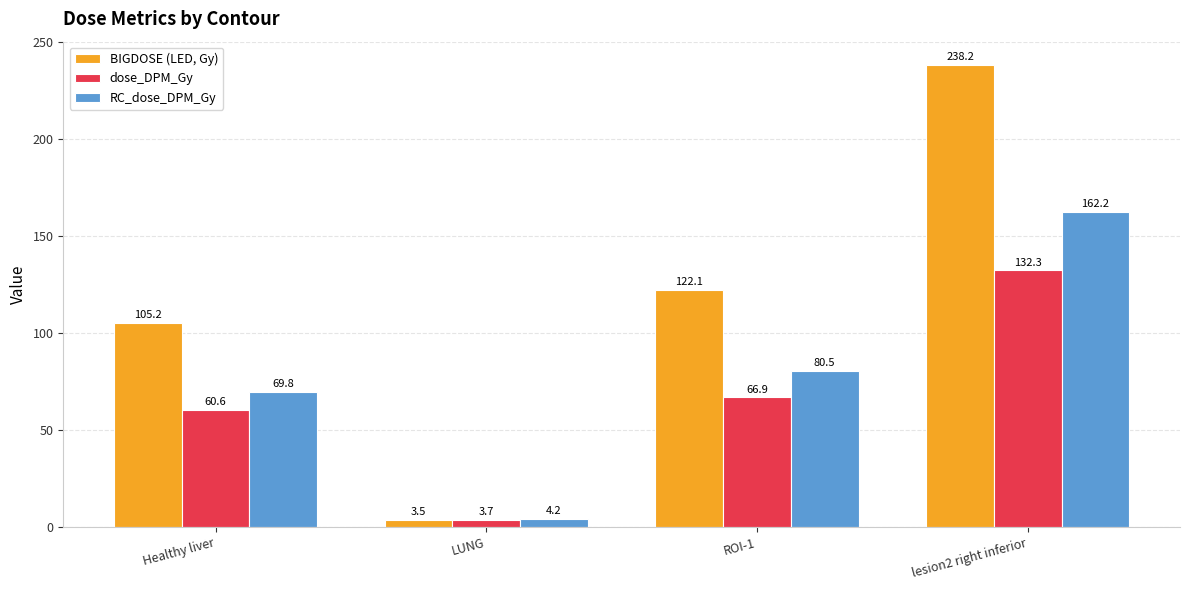

What is the difference between the highest and lowest values at lesion2 right inferior?

105.9